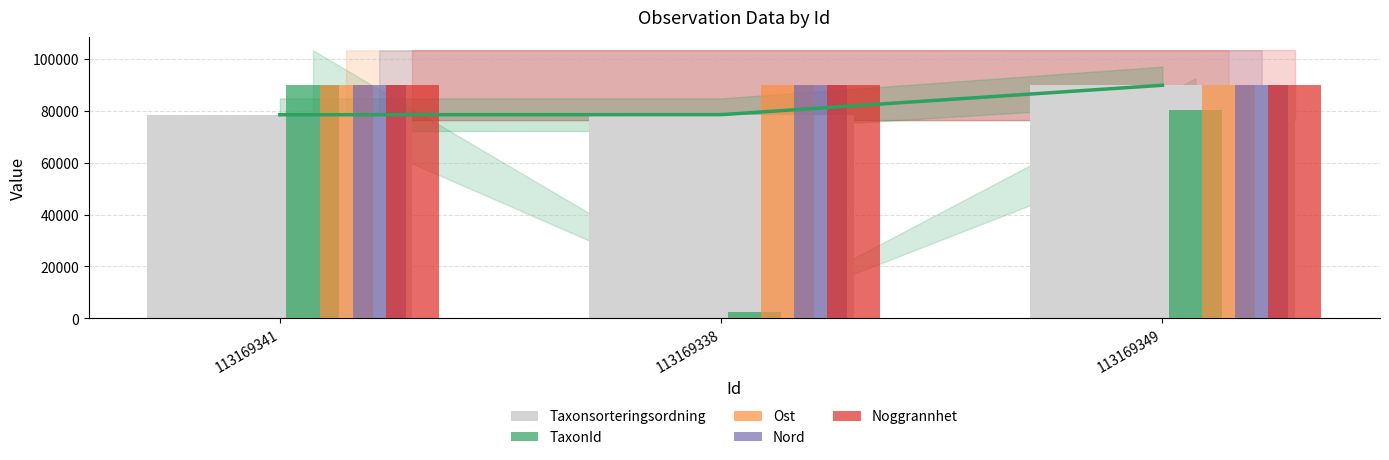

Which has a higher value, 113169341 or 113169338?

113169338